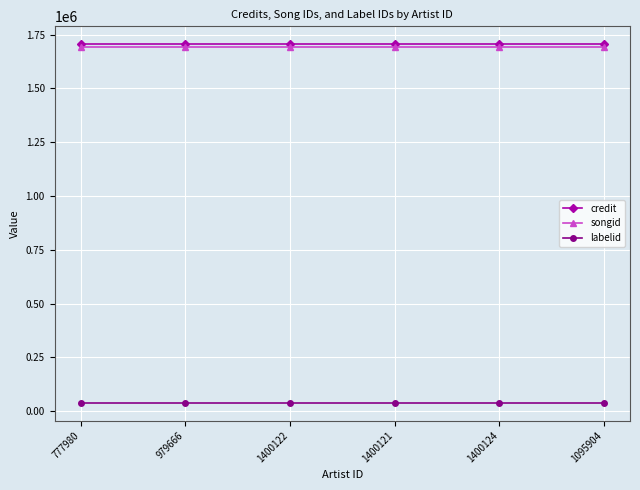

What is the maximum value for labelid?

40413